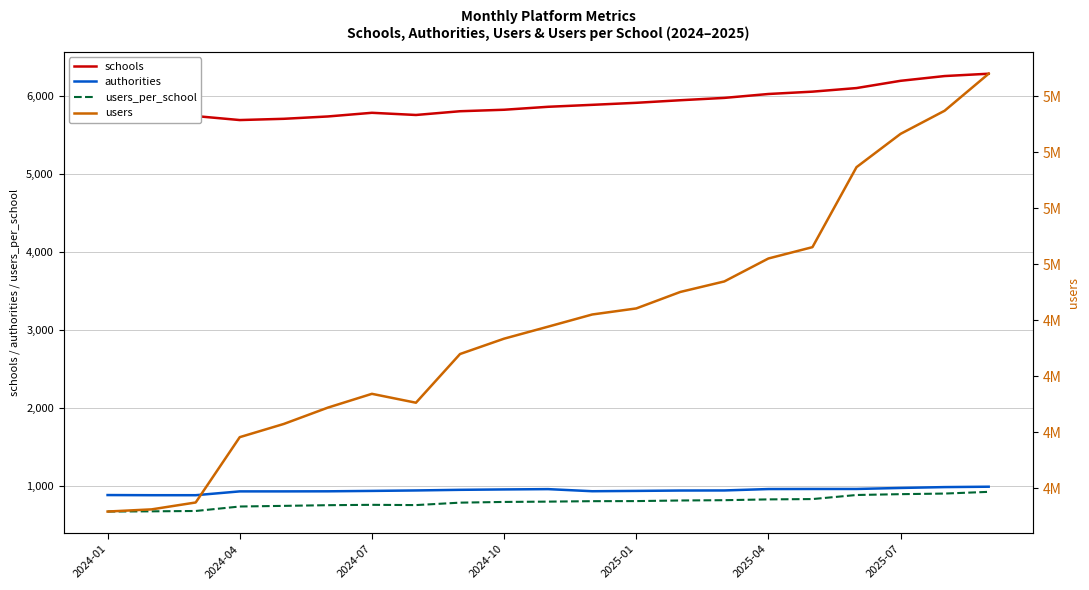

True or false: users_per_school and schools cross at least once.

False